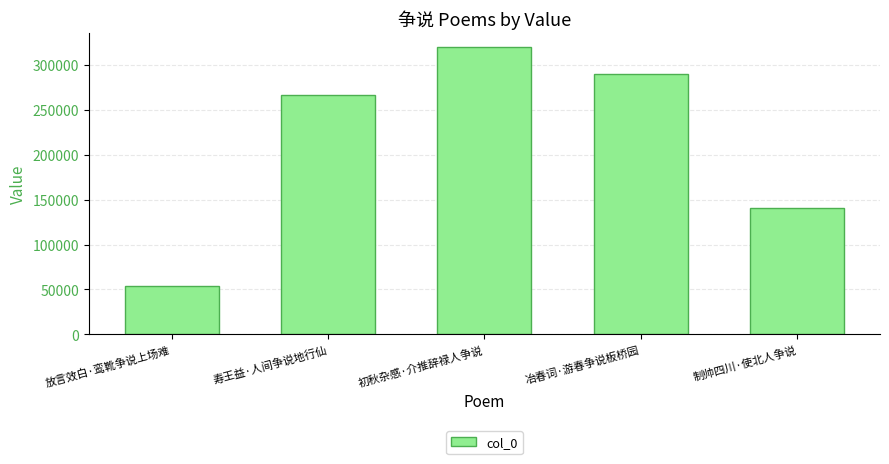

The value at 冶春词·游春争说板桥园 is 289362. True or false?

True